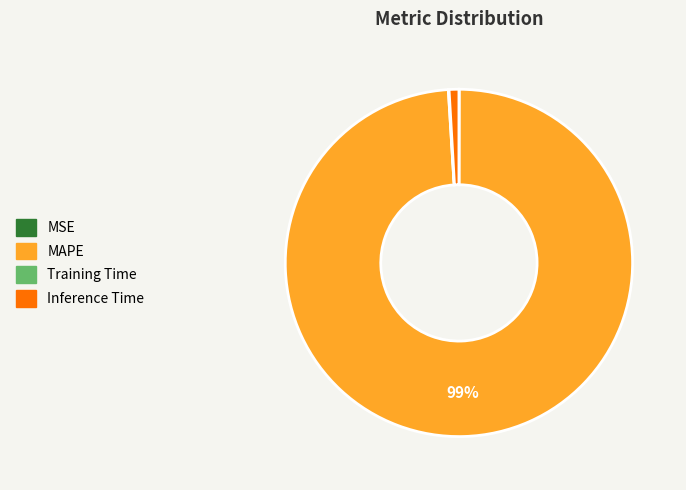

Which category has the biggest portion of the pie?

MAPE